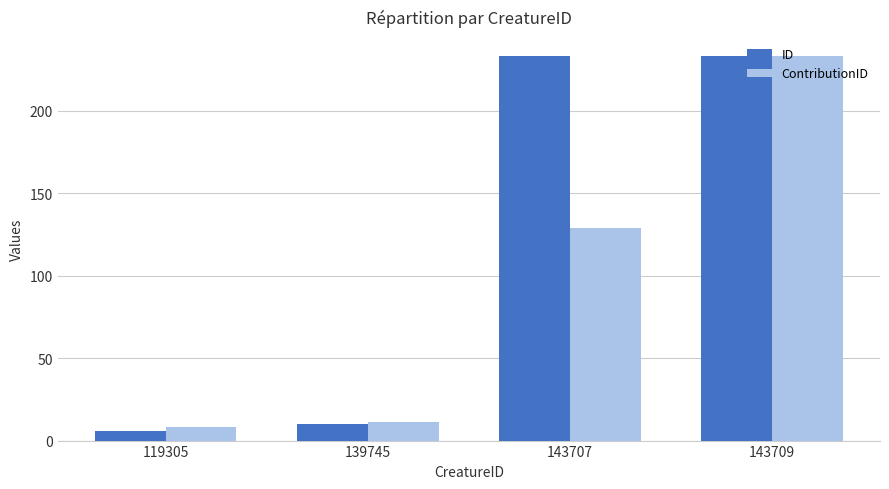

The ID series shows 233 at 143709. True or false?

True